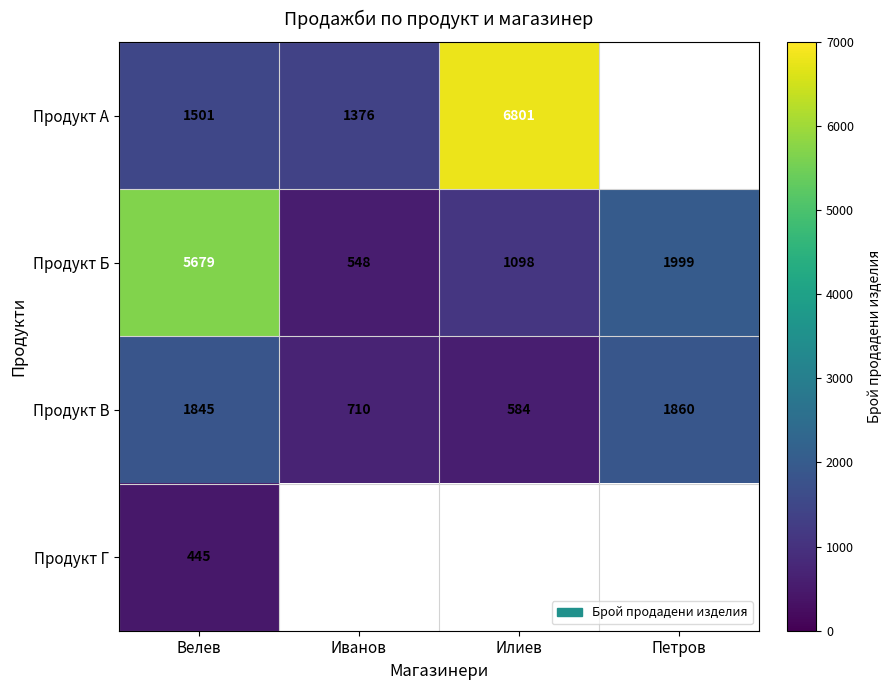

True or false: Продукт А has a value of 615 at Велев.

False